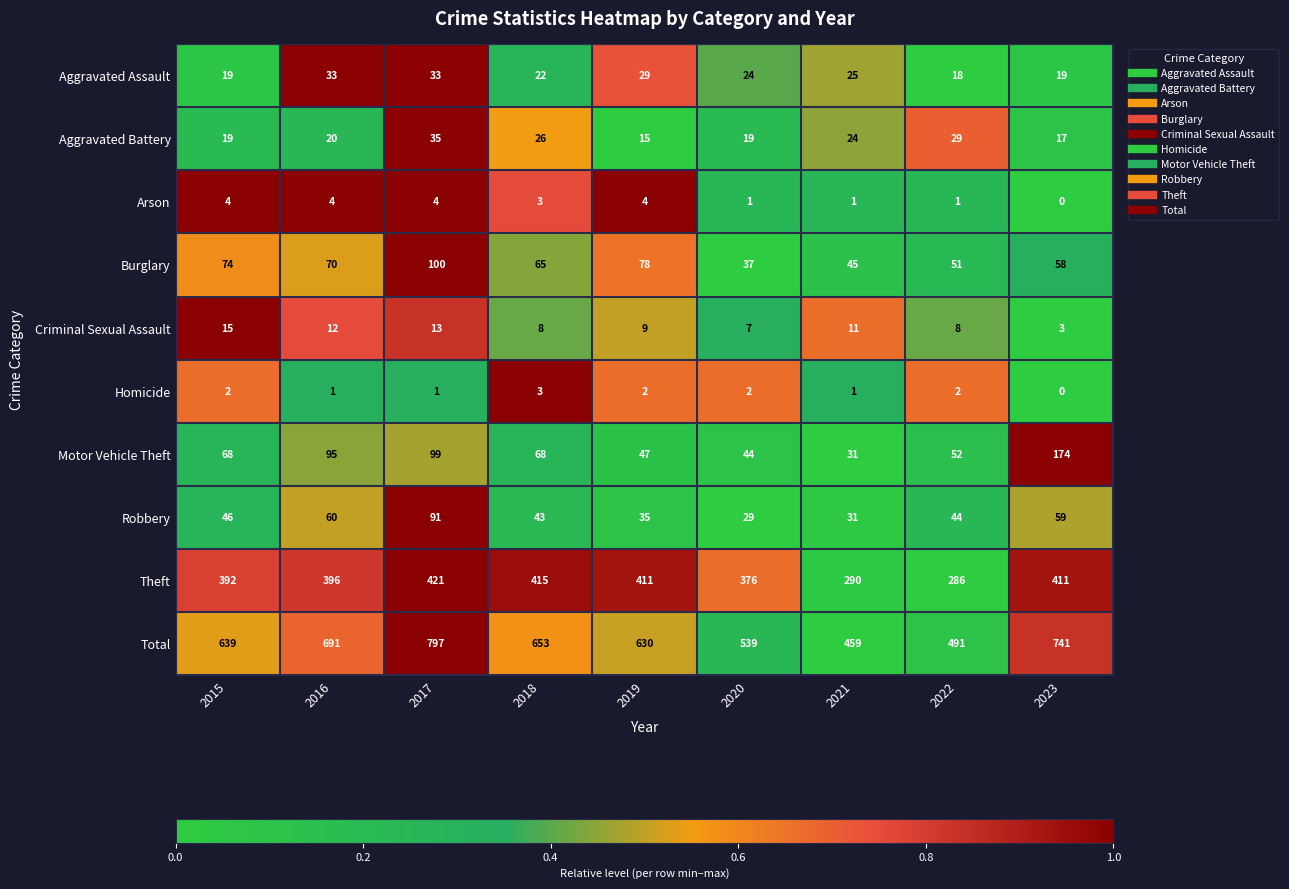

What is the sum of the Motor Vehicle Theft values at 2015 and 2016?

163